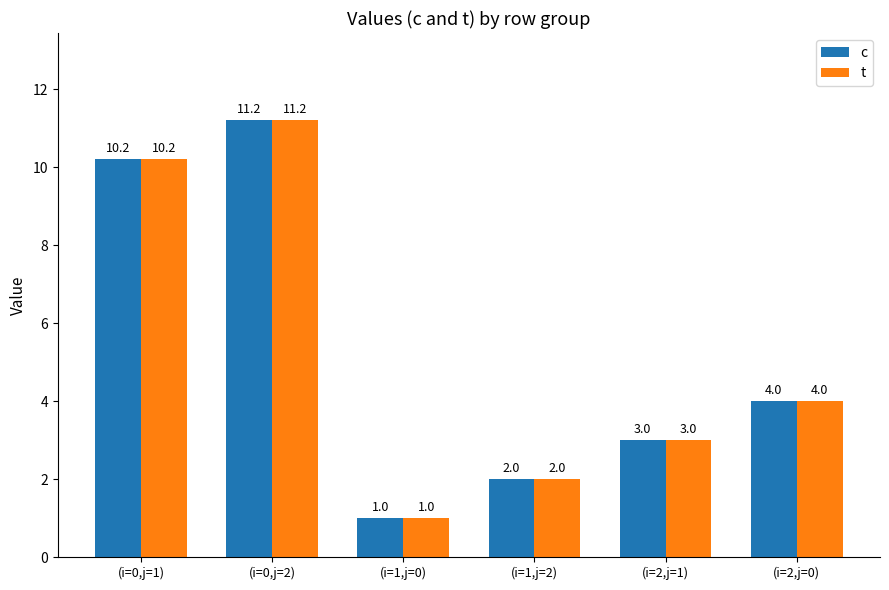

Is it true that c equals 4.7 at (i=2,j=1)?

False